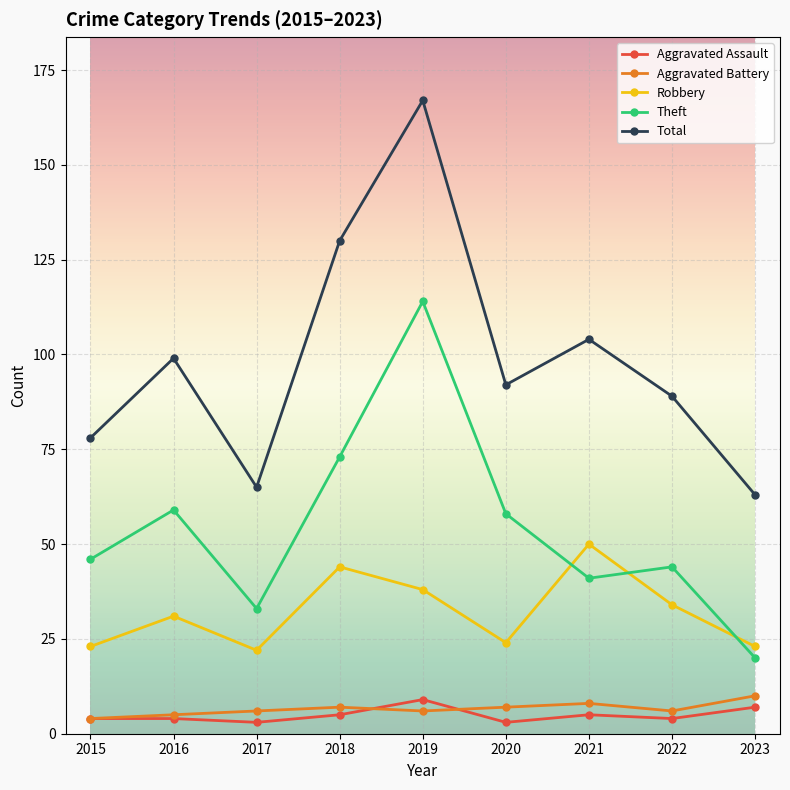

How many Aggravated Assault values are between 4 and 5?

5